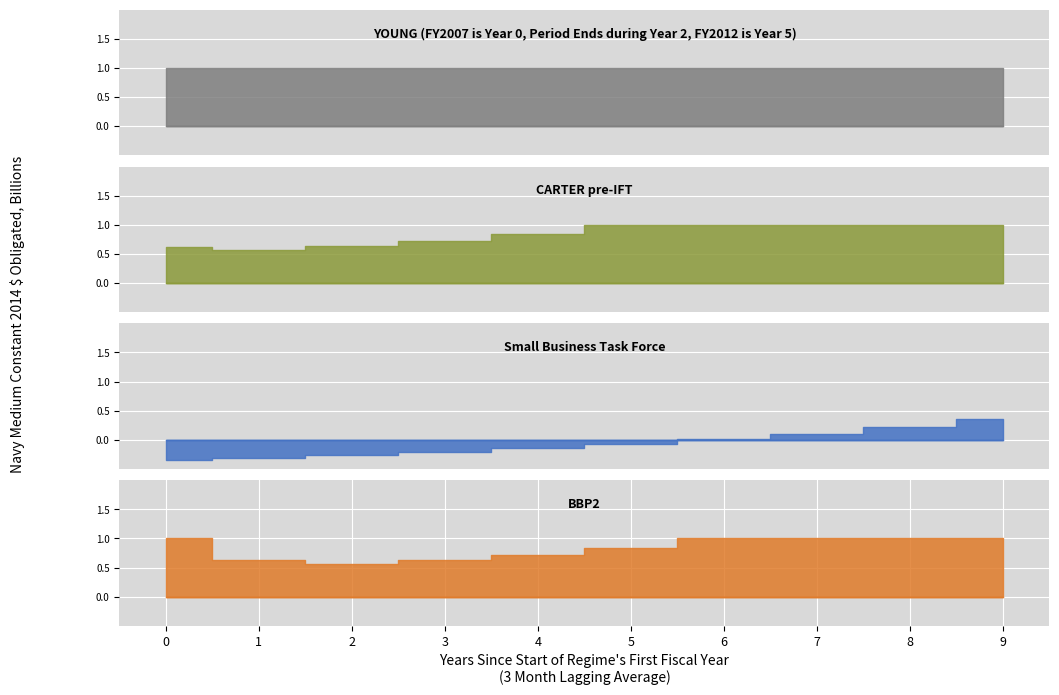

At 8, list the series in order from largest to smallest.

YOUNG (FY2007 is Year 0, Period Ends during Year 2, FY2012 is Year 5), CARTER pre-IFT, BBP2, Small Business Task Force